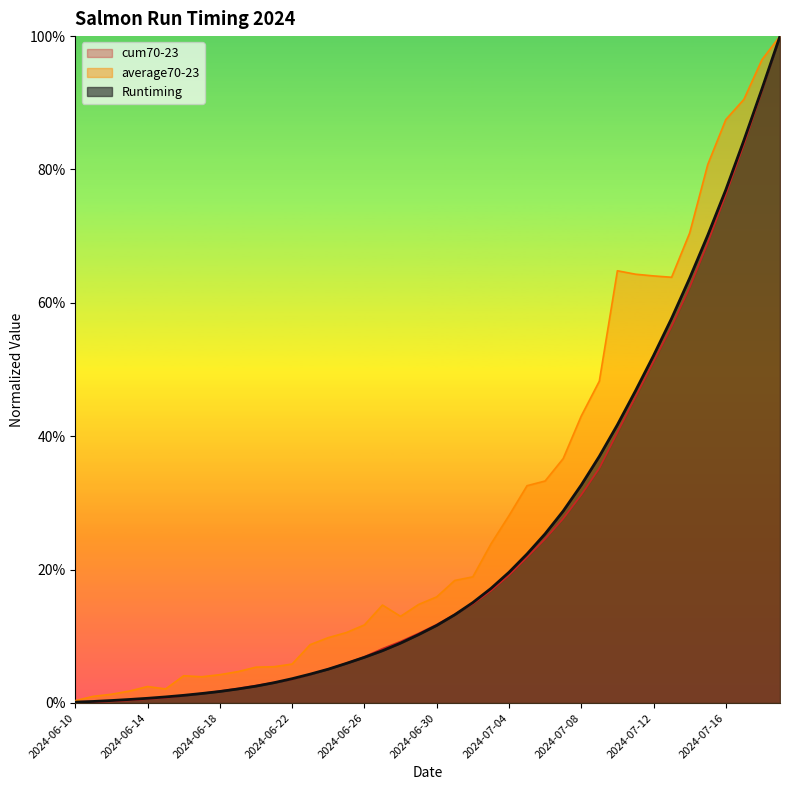

Which category has the lowest value across all series?

2024-06-10